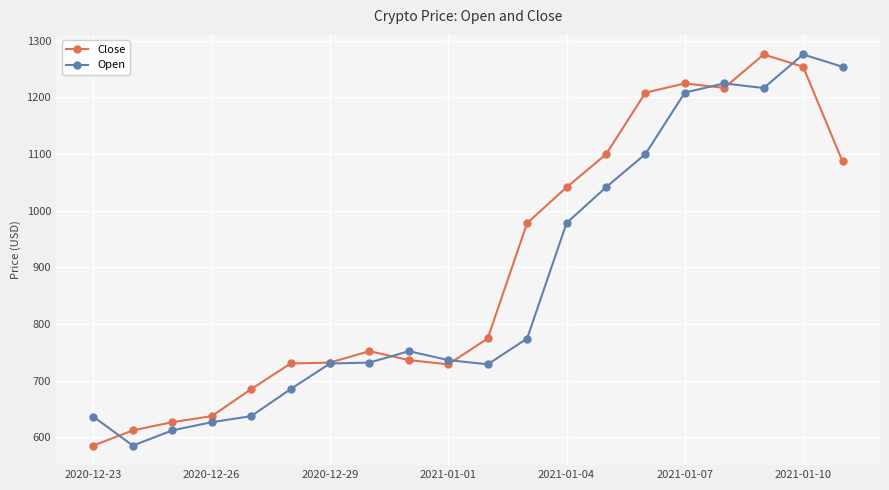

Which series has the largest total across all categories?

Close